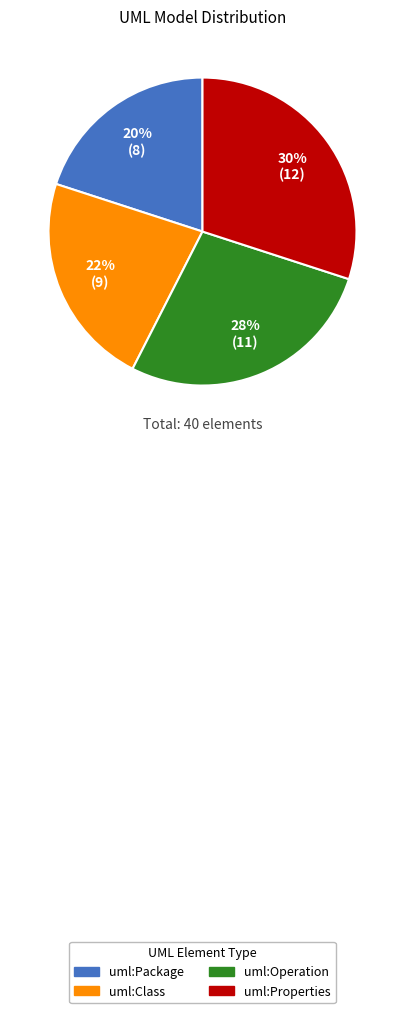

What percentage is the uml:Package slice, to the nearest percent?

20%